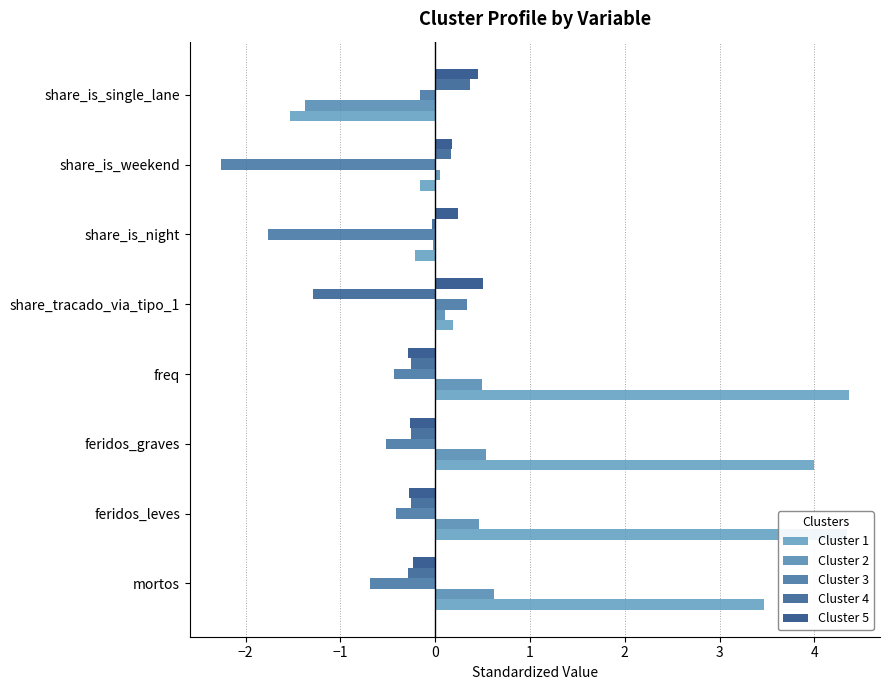

How many distinct data groups are displayed?

5